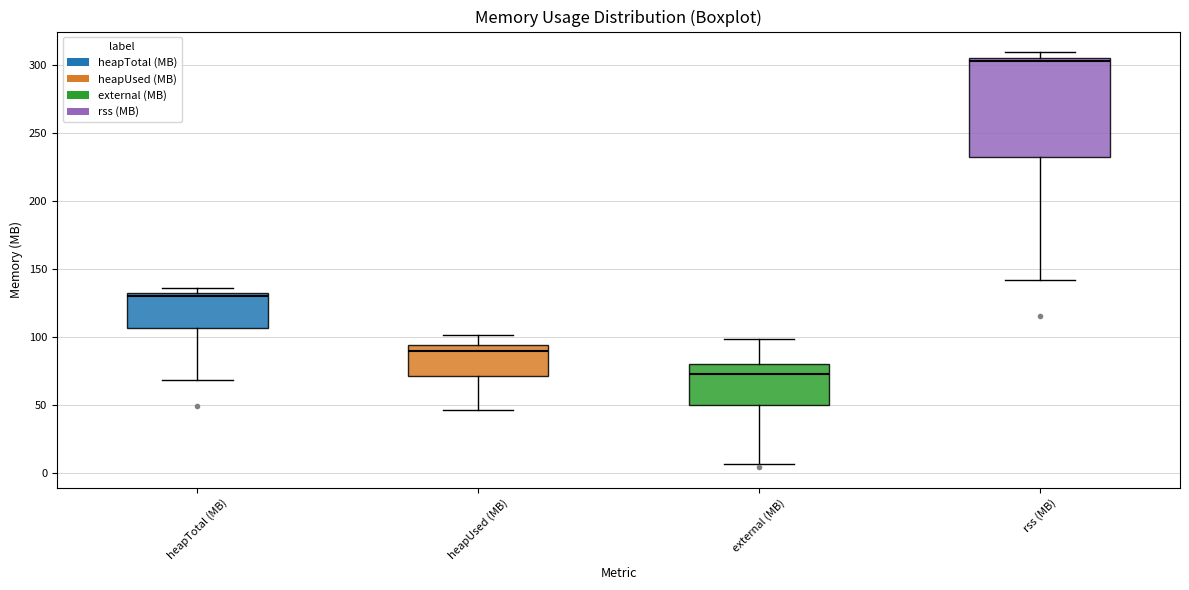

Reading left to right, read every box against the y-axis: the position of its median line, the range the box covers, and the ends of its whiskers. The values are not printed on the chart, so give them approximately, as read against the axis.

heapTotal (MB): median 130 (just below the box's upper edge), box 105 to 130, whiskers 70 to 135
heapUsed (MB): median 90, box 70 to 95, whiskers 45 to 100
external (MB): median 75, box 50 to 80, whiskers 5 to 100
rss (MB): median 305 (just below the box's upper edge), box 230 to 305, whiskers 140 to 310